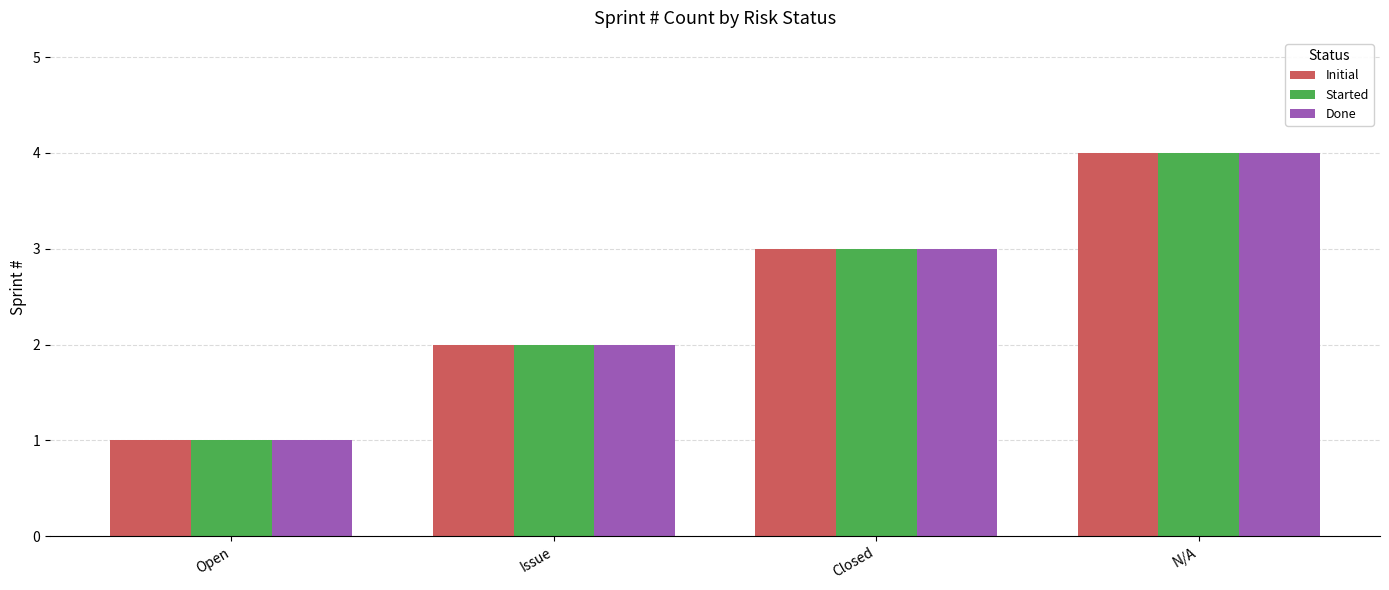

What position from the left is Closed?

3